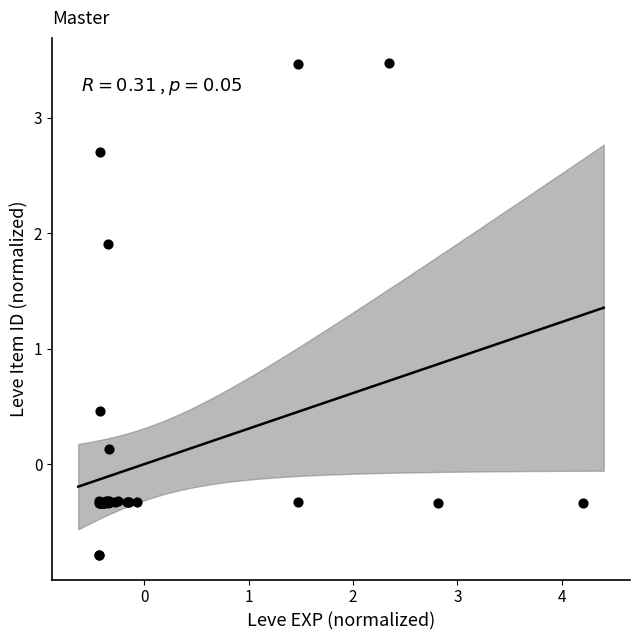

What Y value in the scatter plot is closest to 1?

0.5